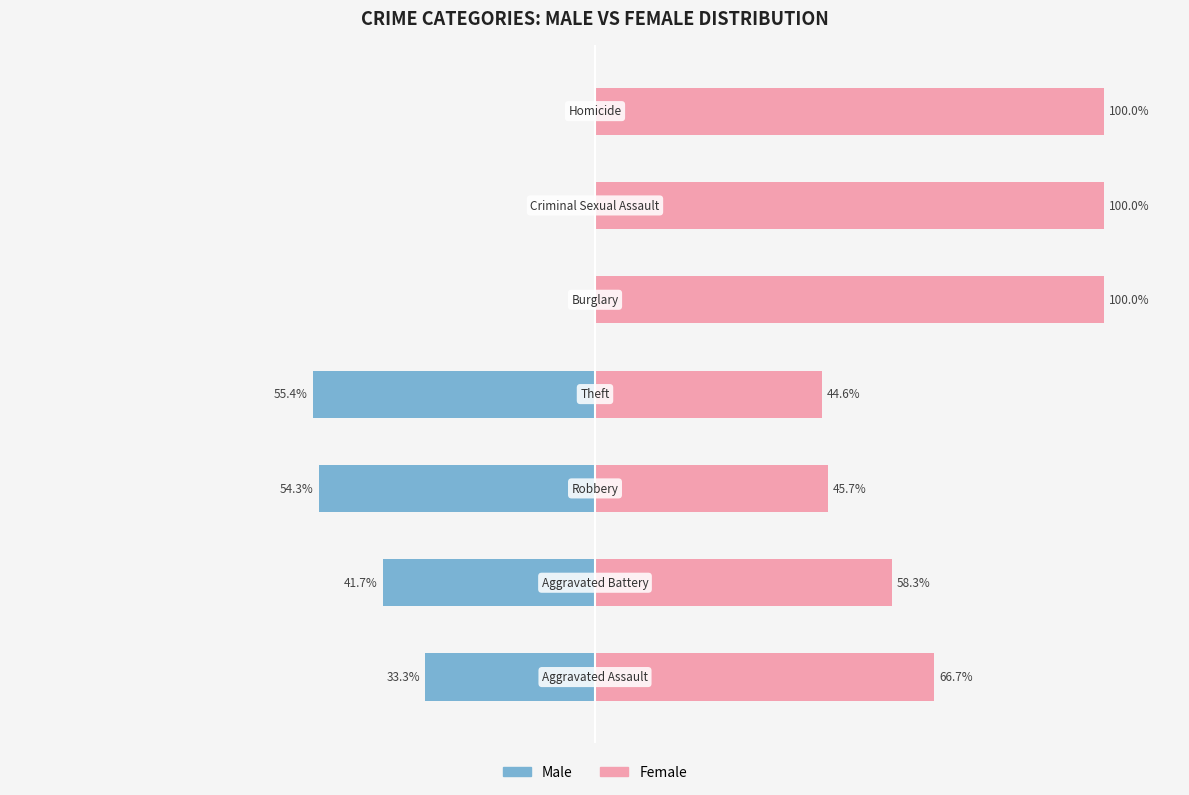

How many values in the Female series exceed 66?

4